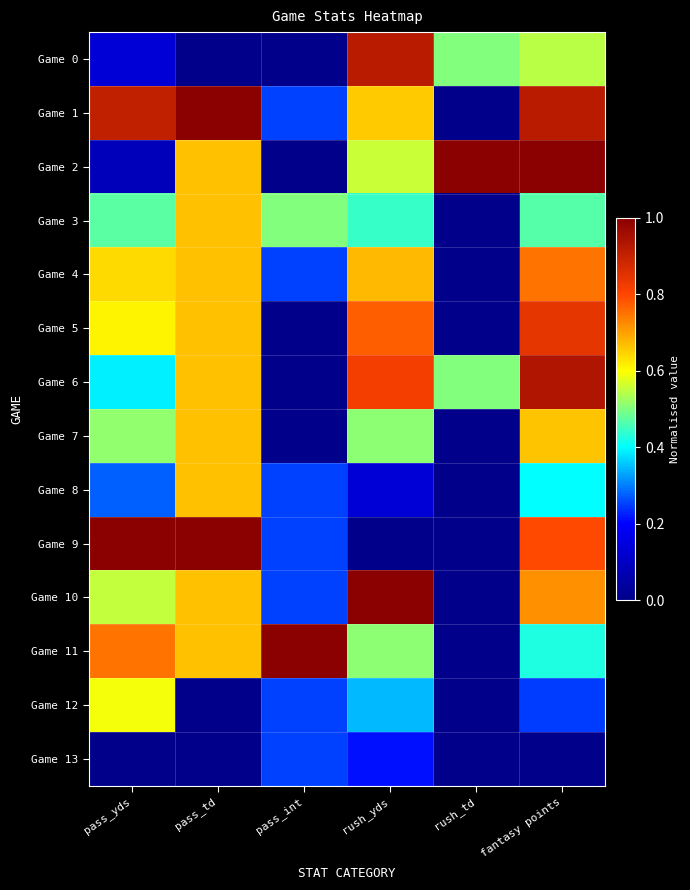

What is the spread (max minus min) of values at pass_int?

1.0